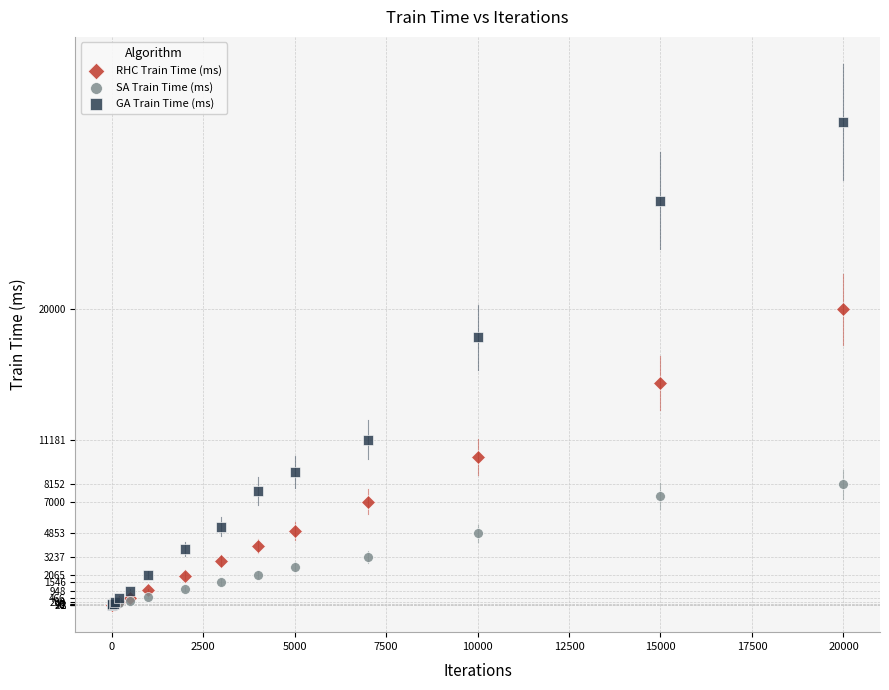

What are all the series names shown in the legend?

RHC Train Time (ms), SA Train Time (ms), GA Train Time (ms)